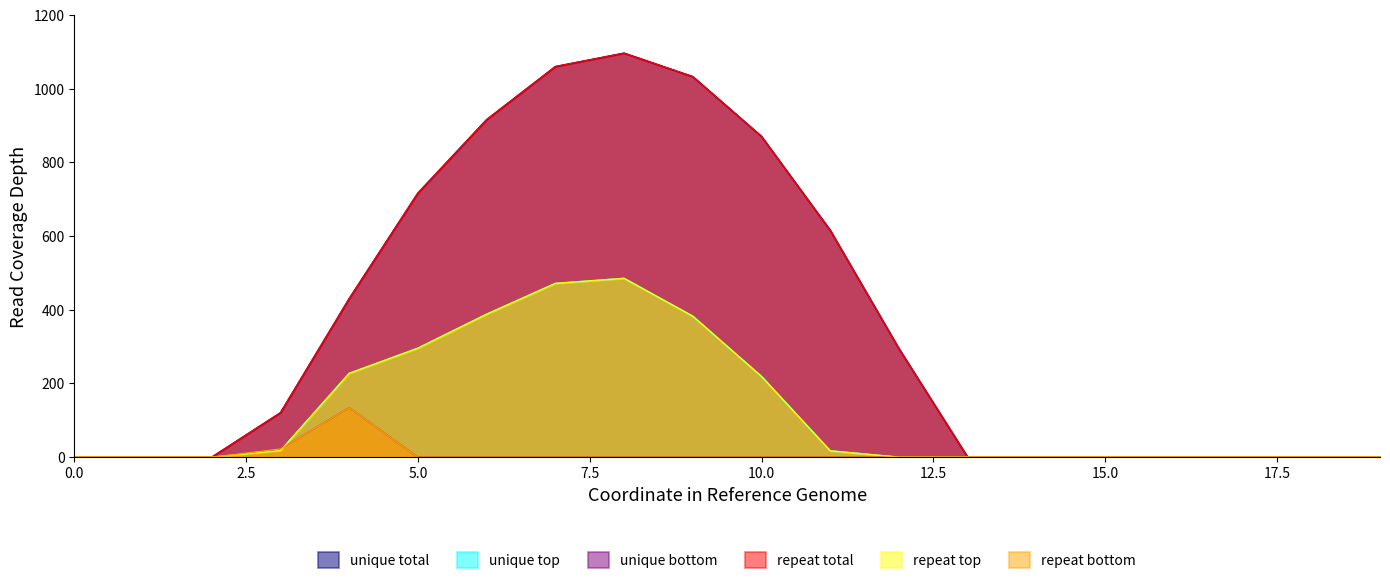

Which has a higher value, 3 or 9?

9